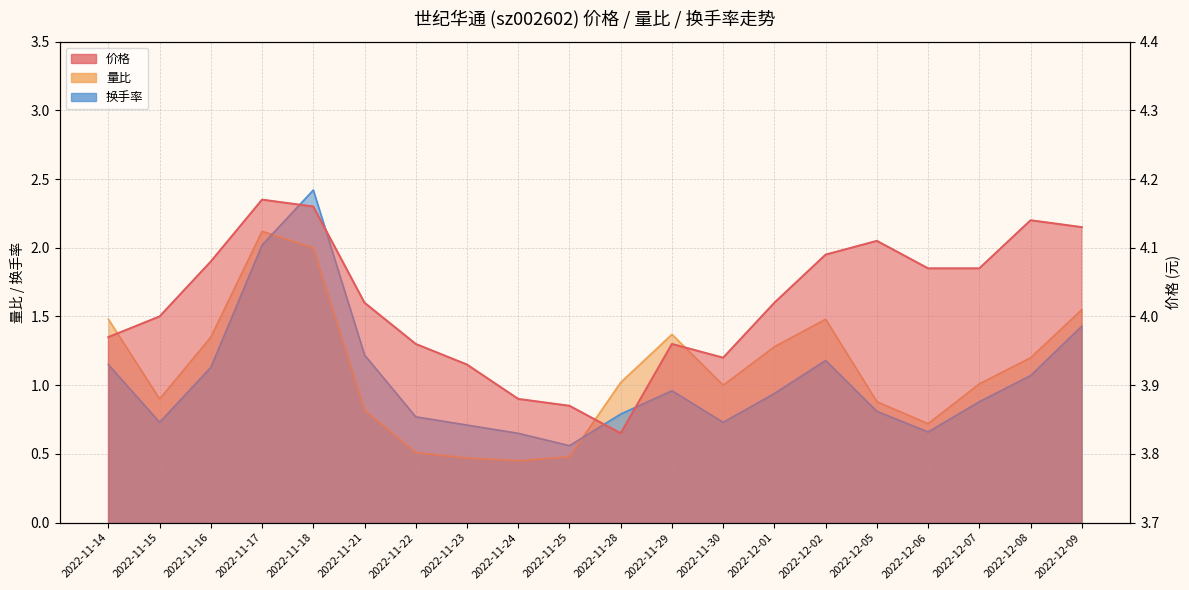

True or false: 量比 has a value of 2.1 at 2022-11-17.

True